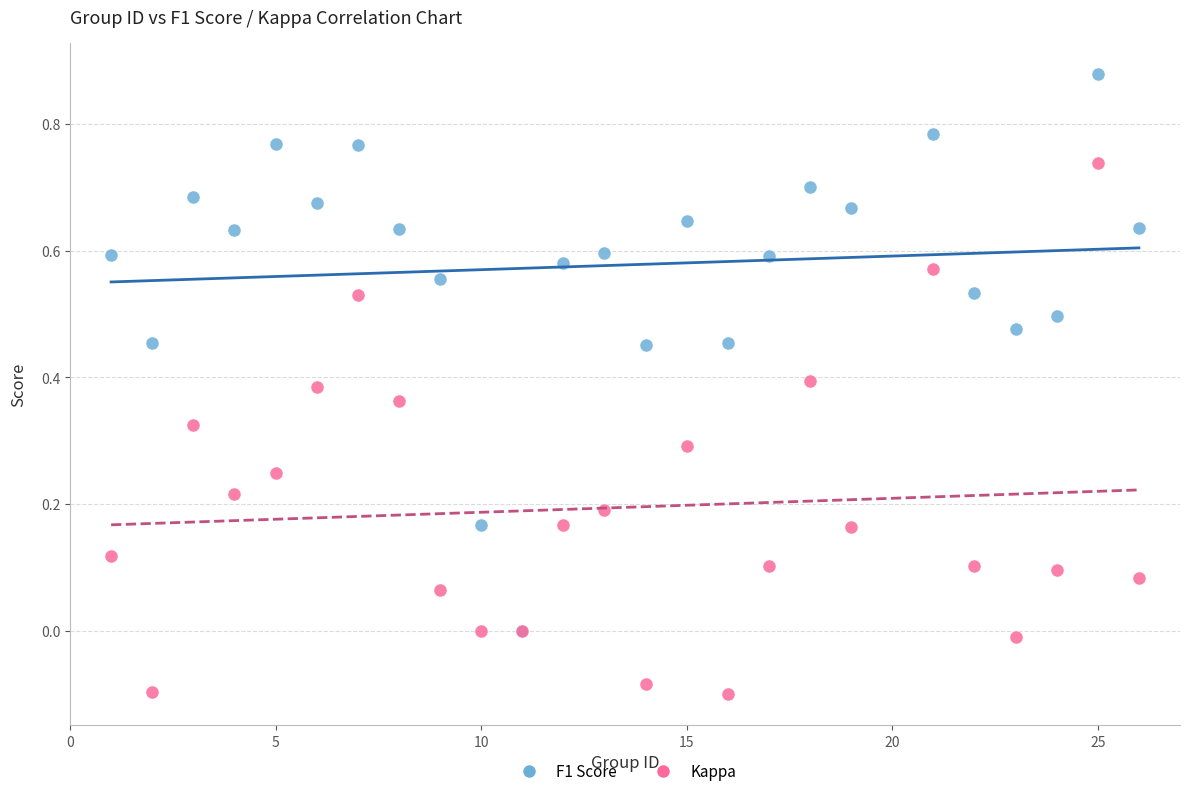

Which series contains the lowest Y value?

Kappa